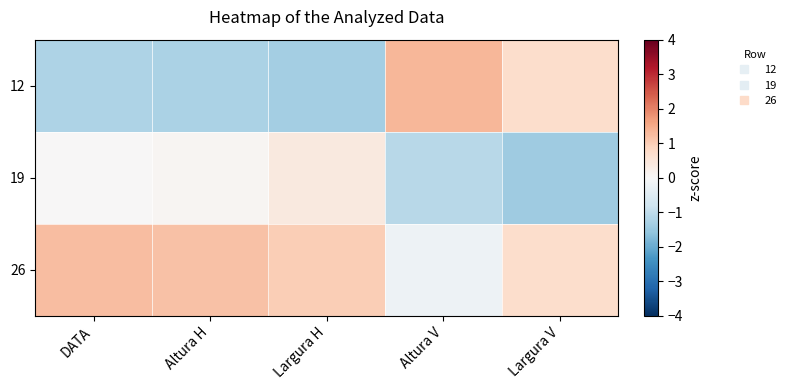

Which series has the largest range (max minus min)?

12